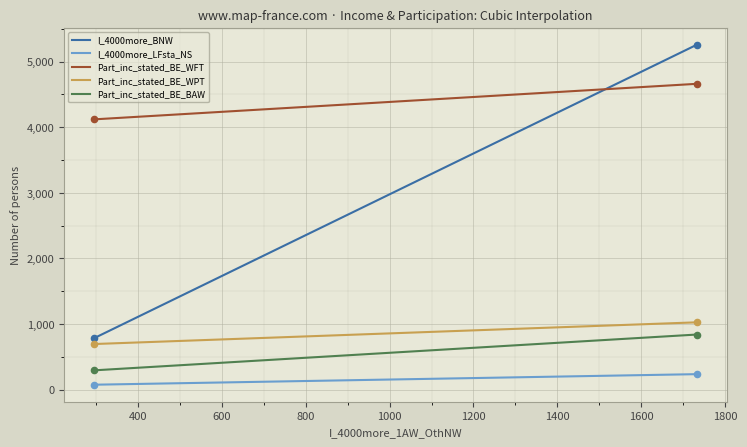

True or false: I_4000more_LFsta_NS and Part_inc_stated_BE_WPT intersect in this chart.

False